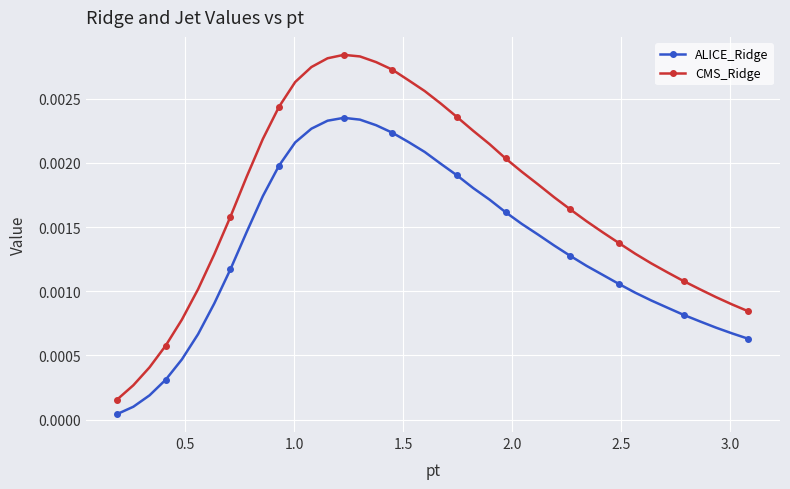

Is this an area chart (filled region under the line)?

No